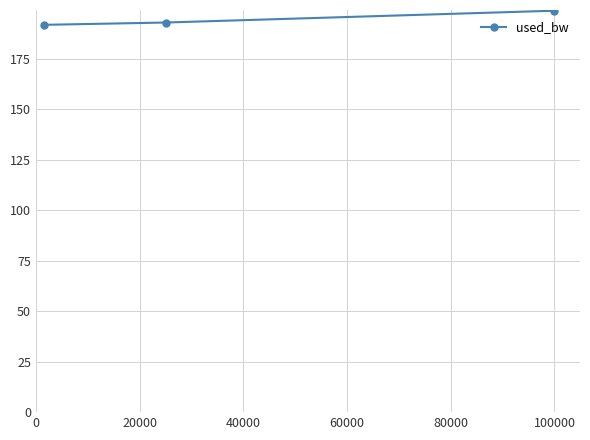

What is the average value?

194.7